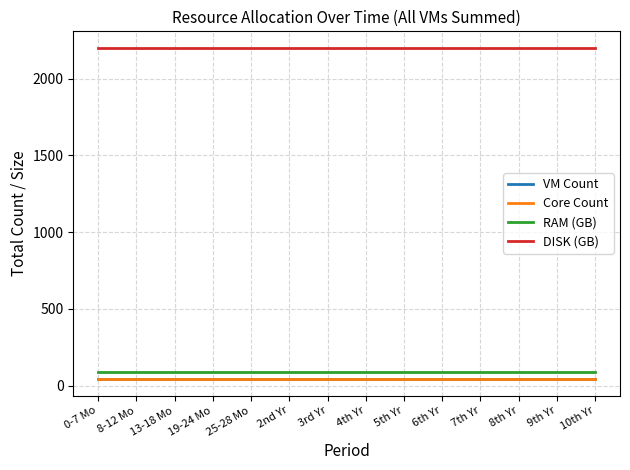

Does the chart display data point markers on the line(s)?

No